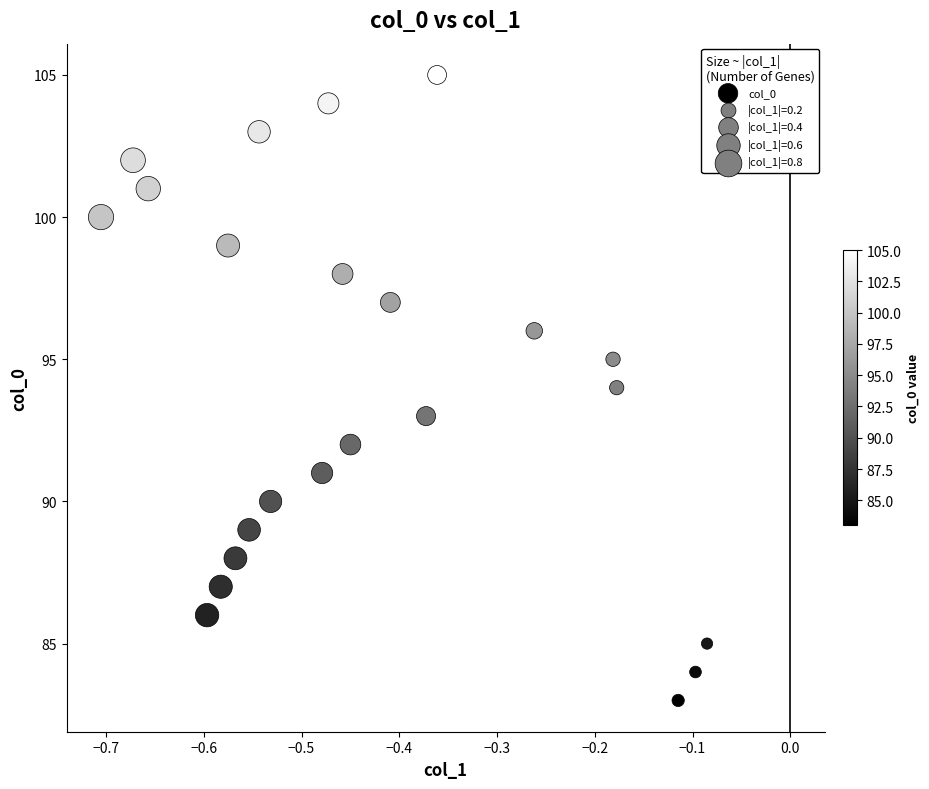

What is the range of Y values (max minus min)?

22